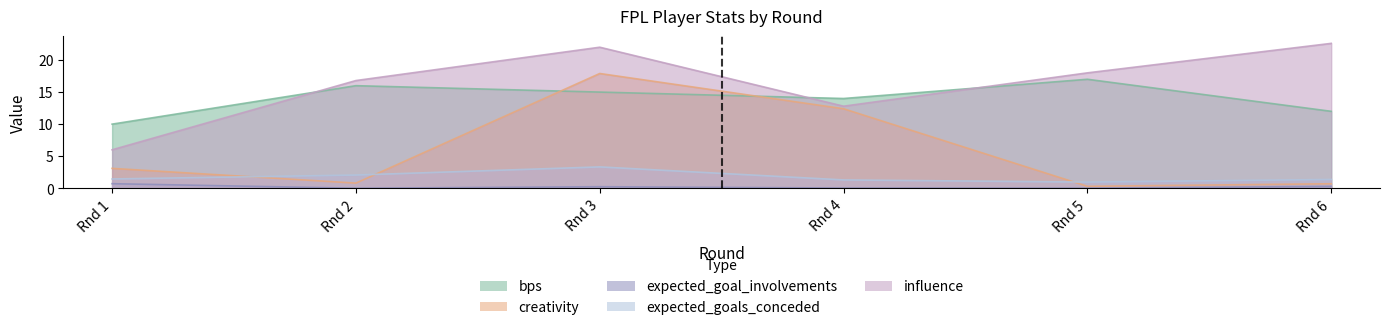

What are all the series names shown in the legend?

bps, creativity, expected_goal_involvements, expected_goals_conceded, influence